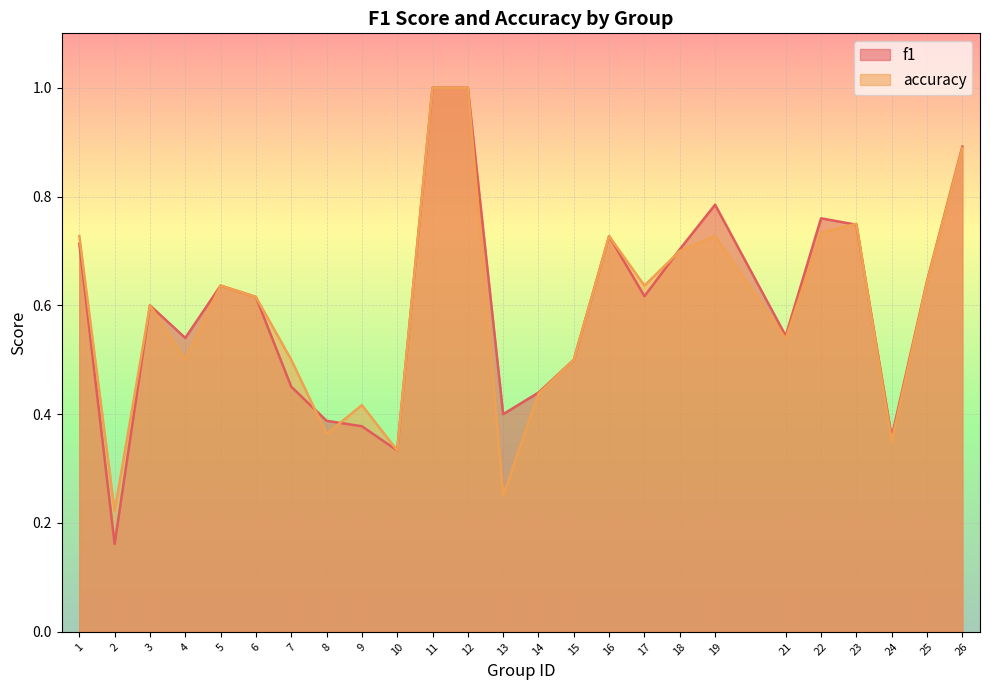

Between 11 and 24, which is larger?

11